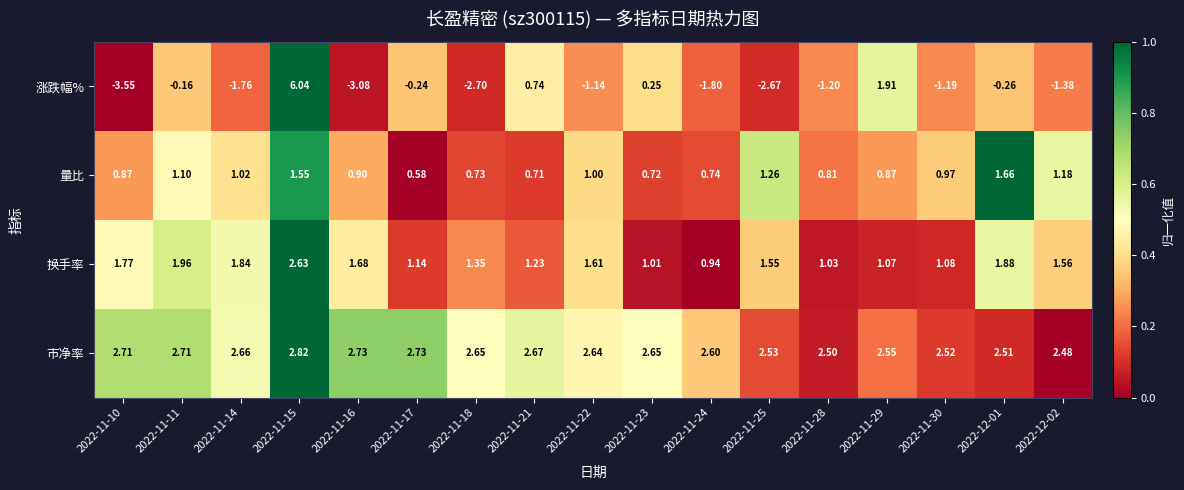

Which series has the largest total across all categories?

市净率